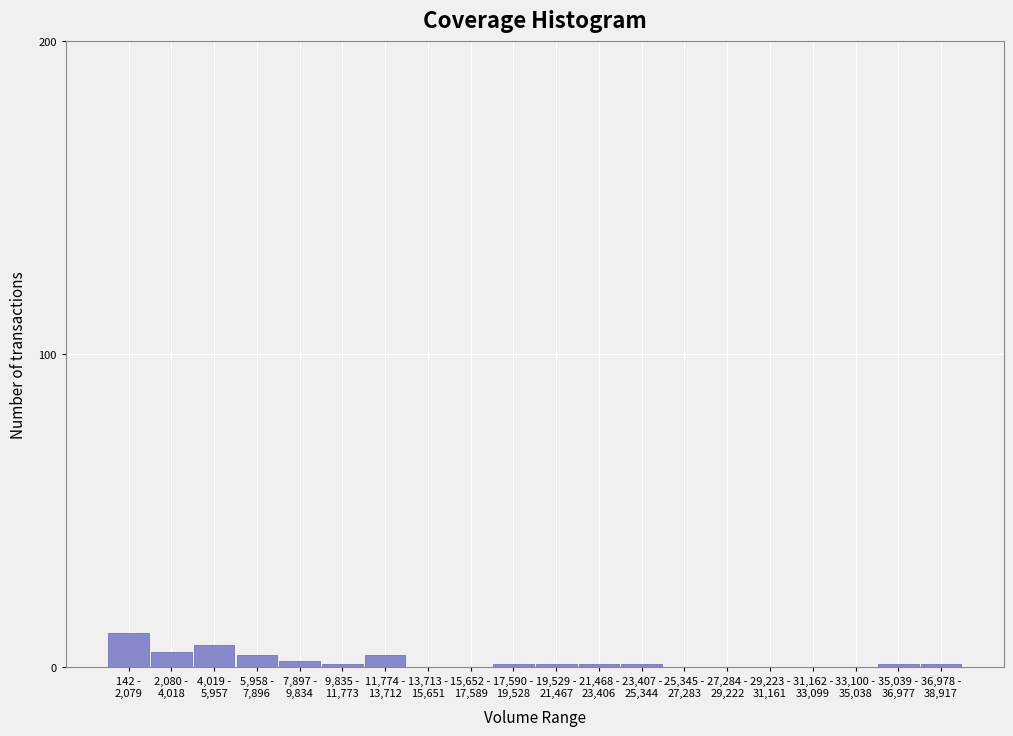

What is the sum of all values?

40